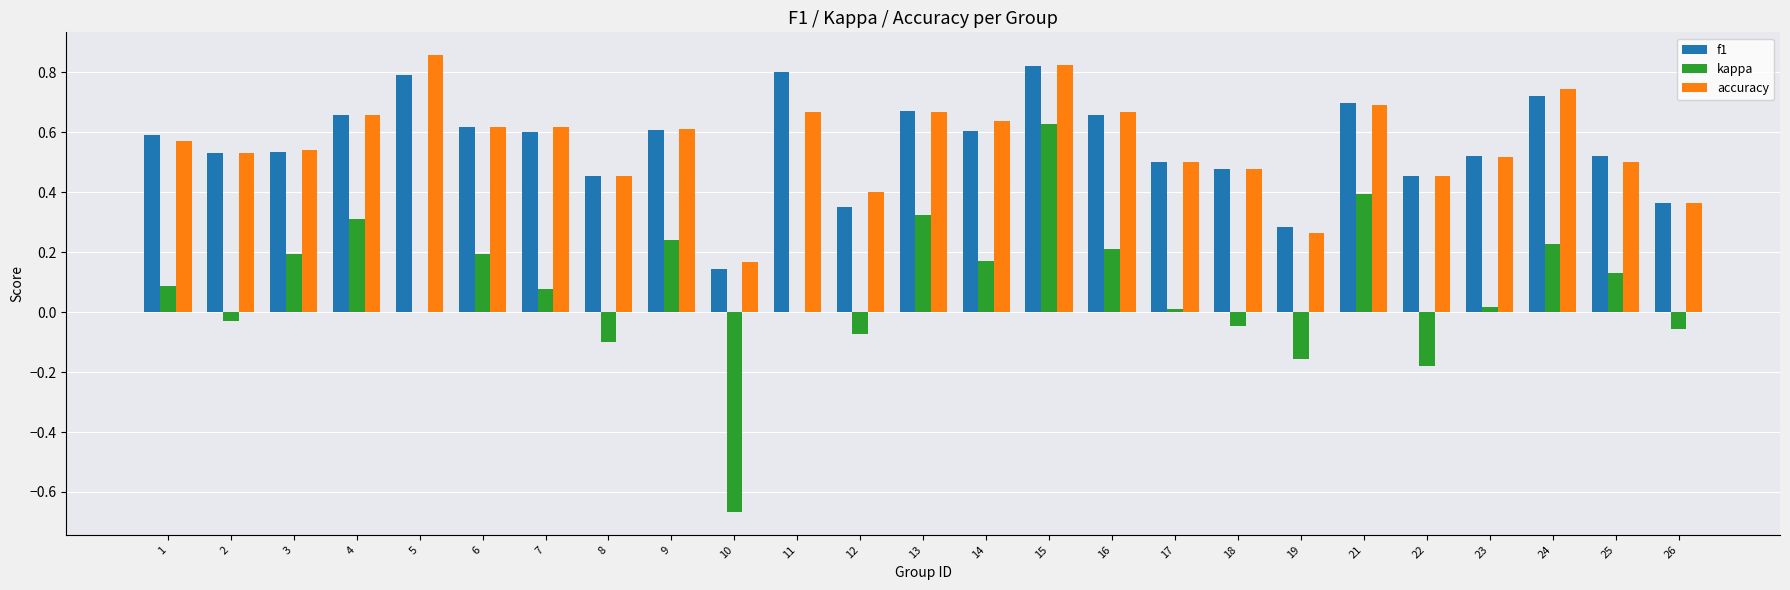

The value of f1 at 7 is 0.6. True or false?

True